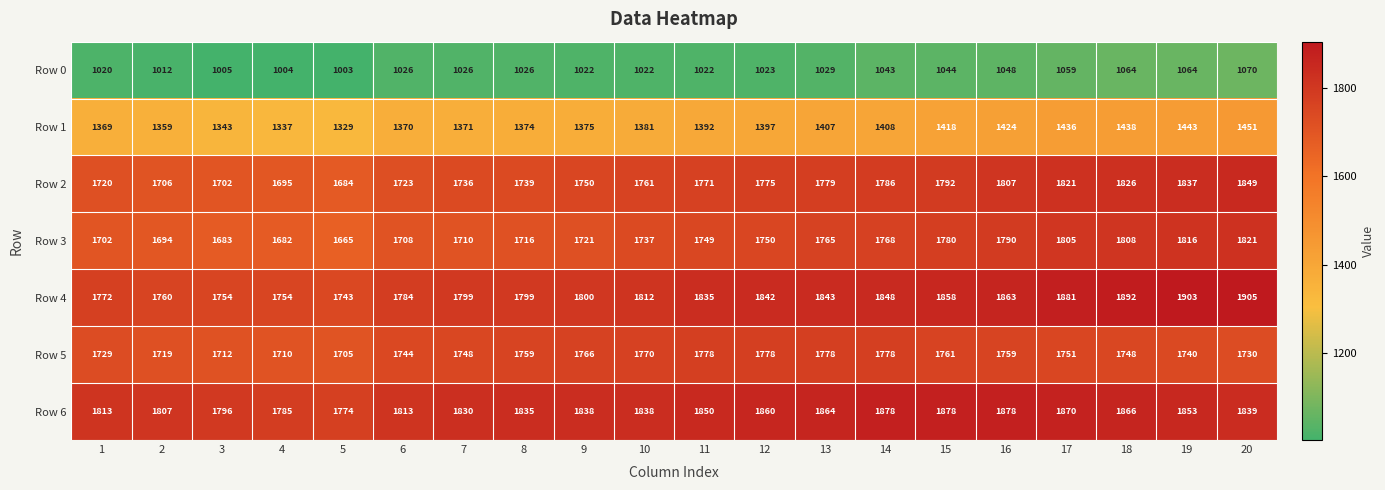

What is the total value across all series at 16?

11569